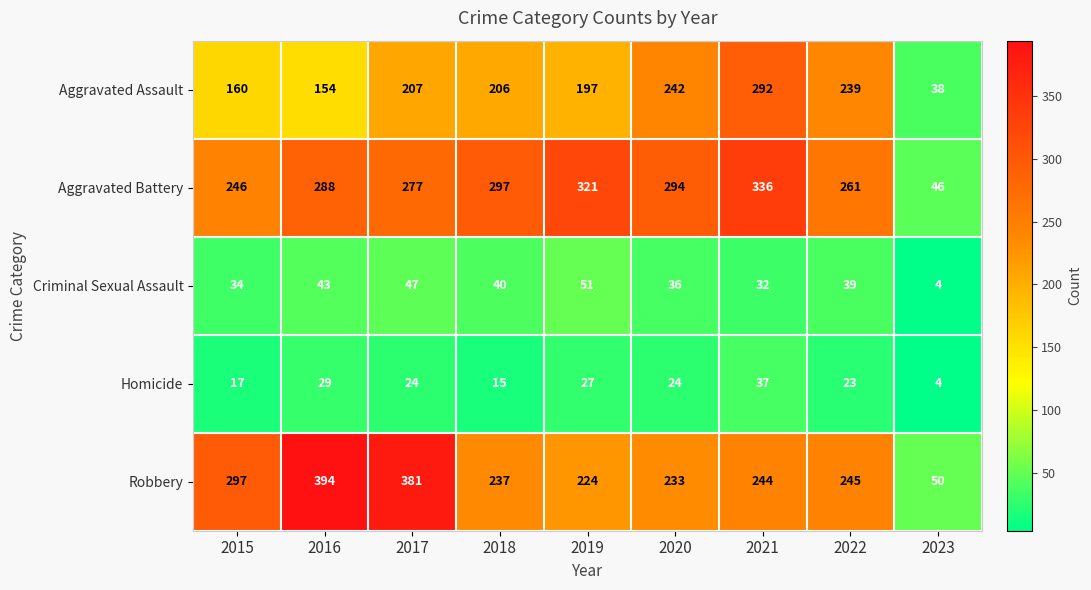

What is the greatest value displayed?

394